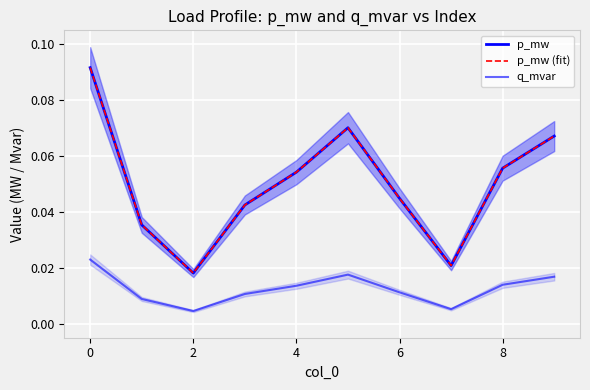

Count the p_mw (fit) values in the range 0 to 1.

10